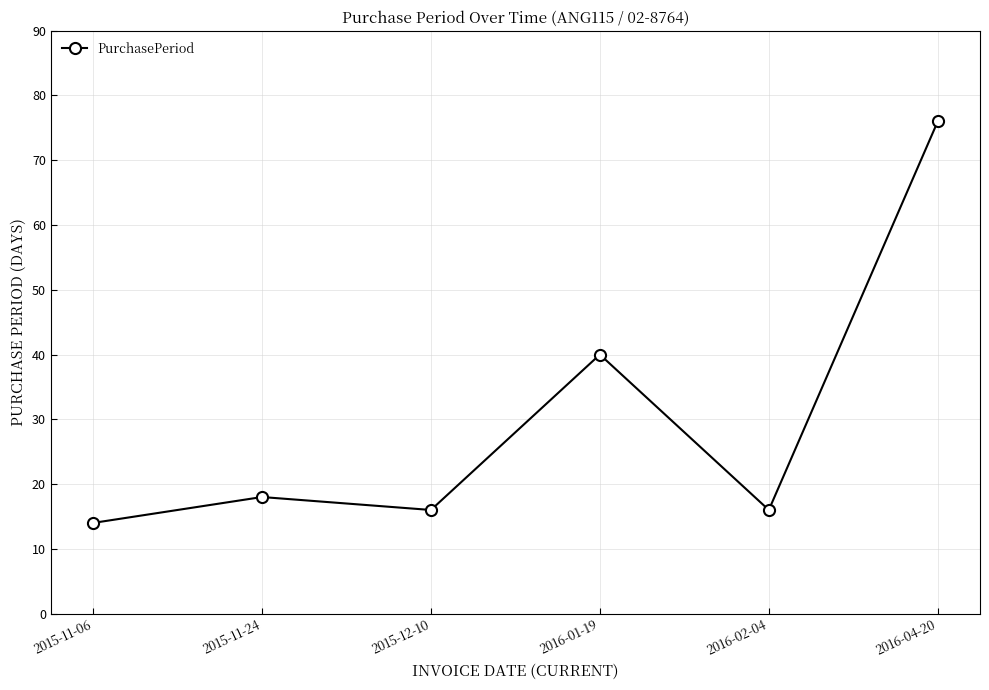

Where is the first local minimum?

2015-12-10